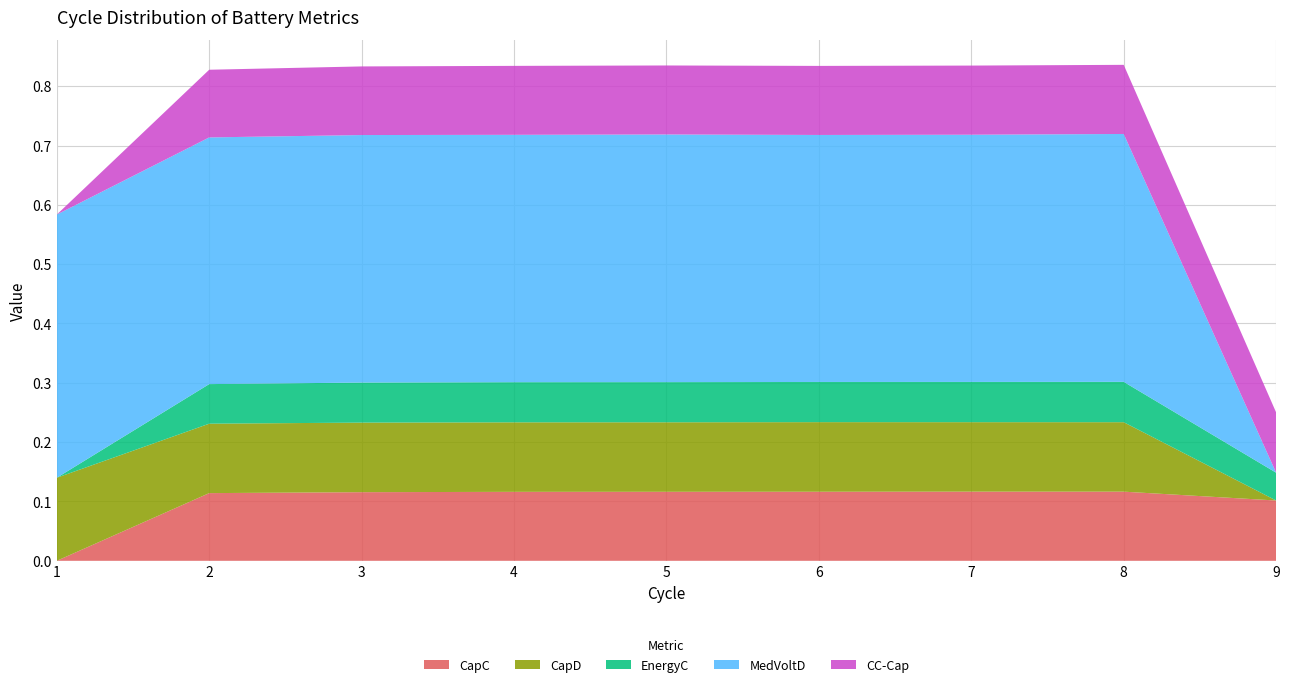

Reading left to right, what are all the values shown in this chart?

CapC: 0.0	0.1	0.1	0.1	0.1	0.1	0.1	0.1	0.1
CapD: 0.1	0.1	0.1	0.1	0.1	0.1	0.1	0.1	0.0
EnergyC: 0.0	0.1	0.1	0.1	0.1	0.1	0.1	0.1	0.0
MedVoltD: 0.4	0.4	0.4	0.4	0.4	0.4	0.4	0.4	0.0
CC-Cap: 0.0	0.1	0.1	0.1	0.1	0.1	0.1	0.1	0.1